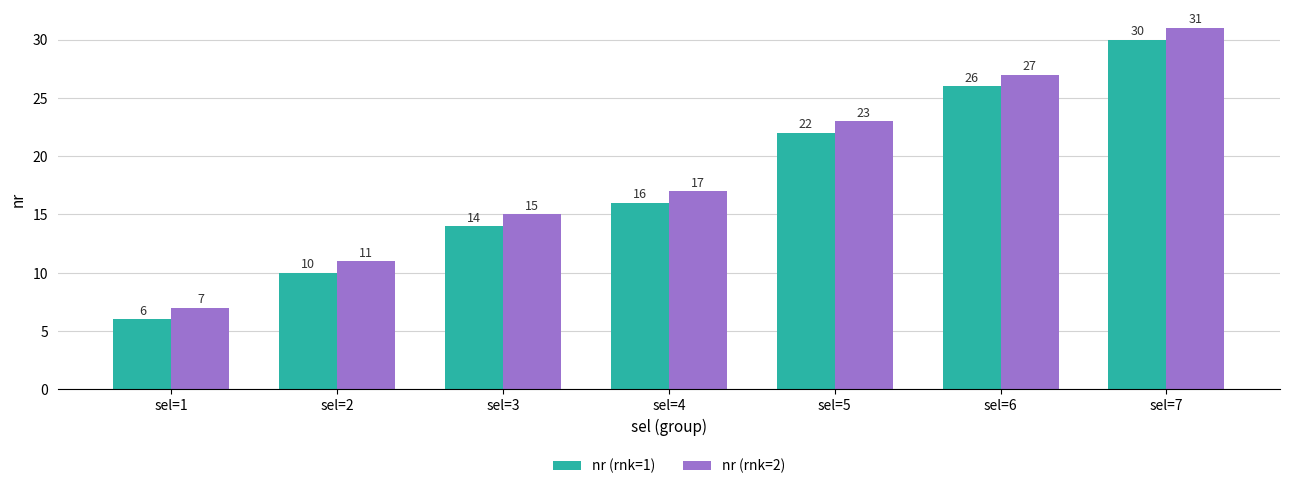

The value of nr (rnk=2) at sel=1 is 7. True or false?

True